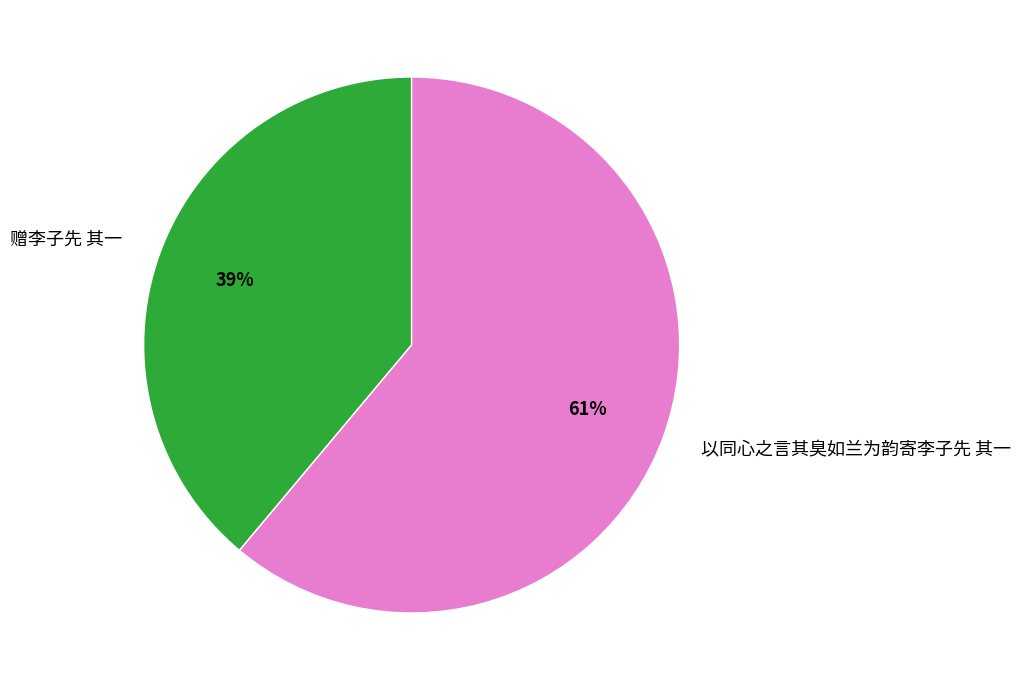

Which category has the smallest portion of the pie?

赠李子先 其一